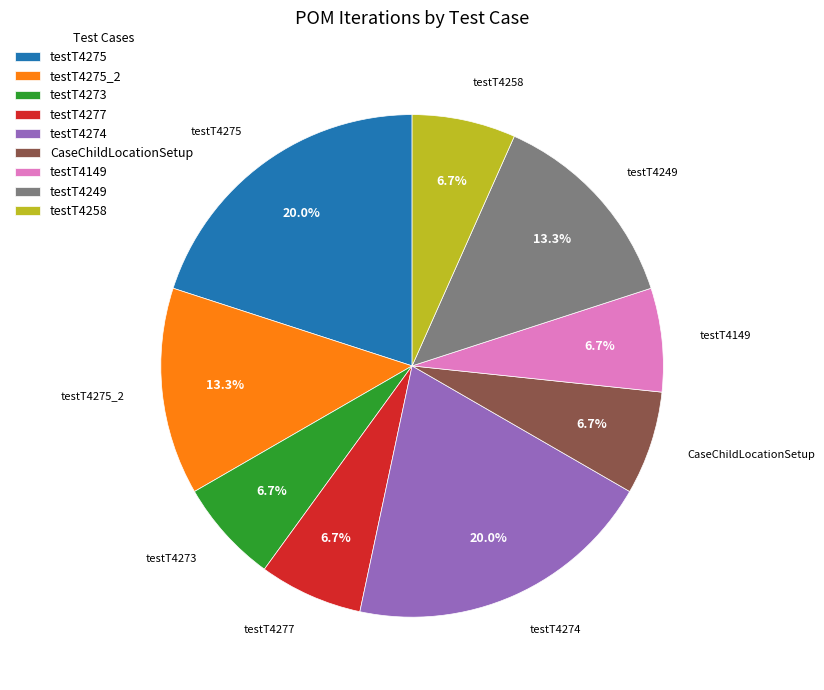

How many slices are in this pie chart?

9